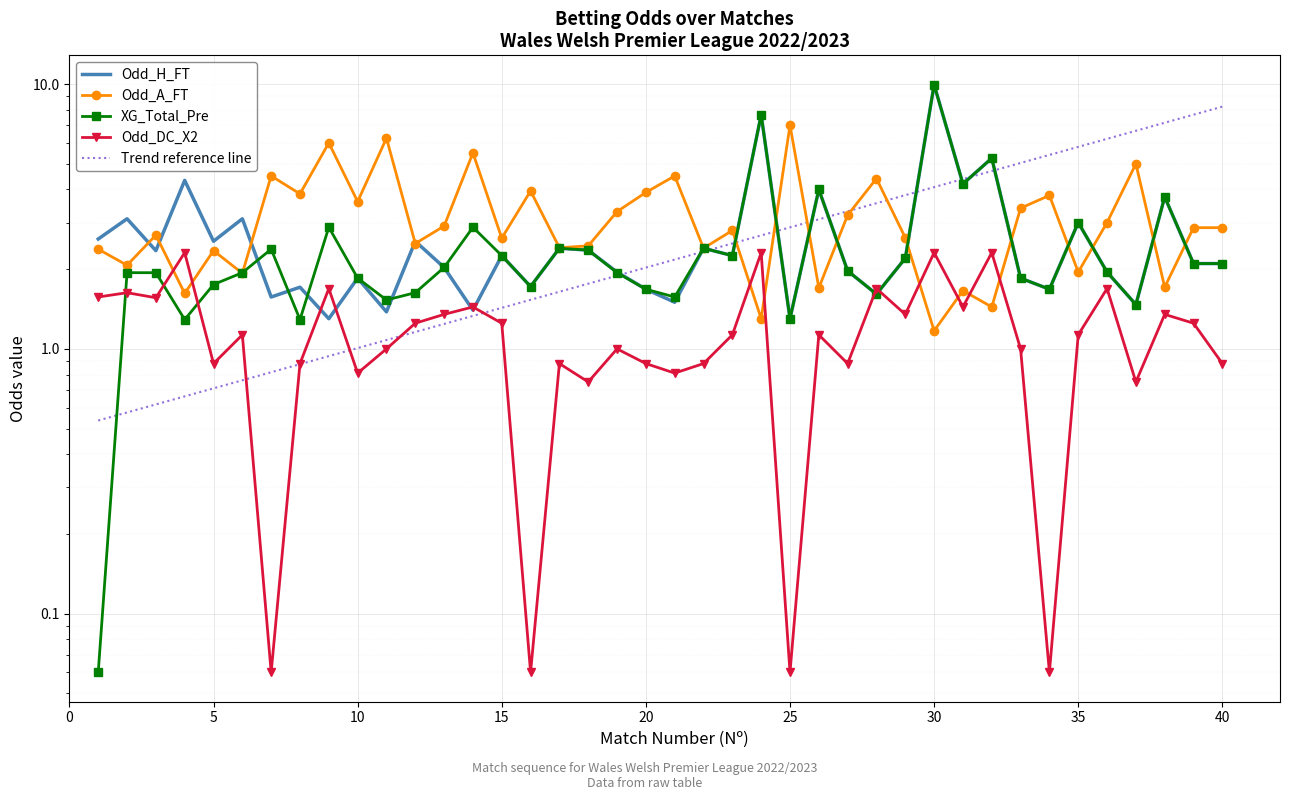

Between 5 and 30, which is larger?

30